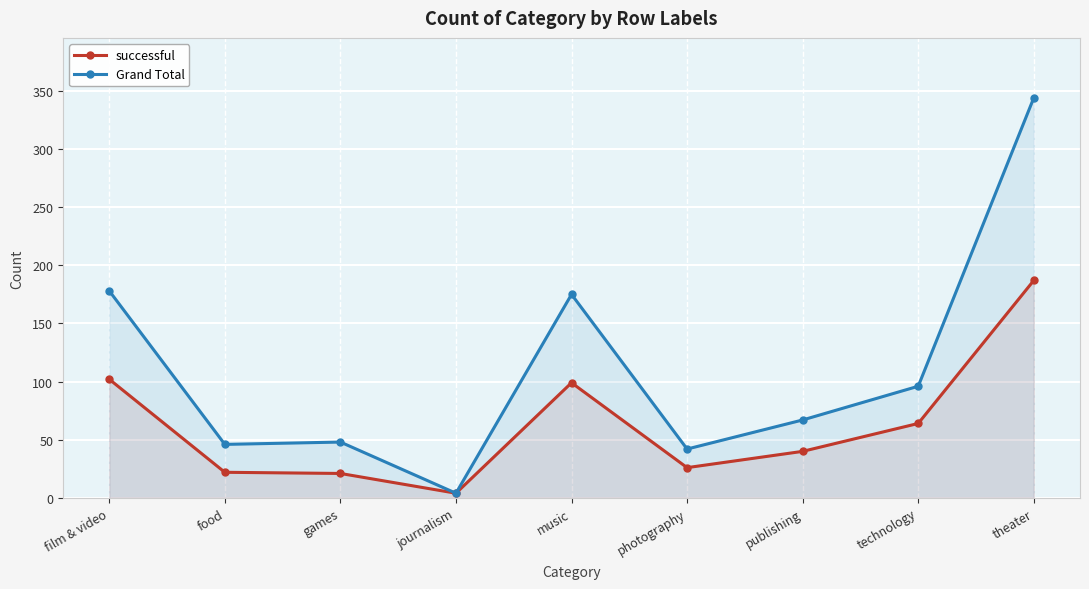

Where is the first local minimum for successful?

journalism